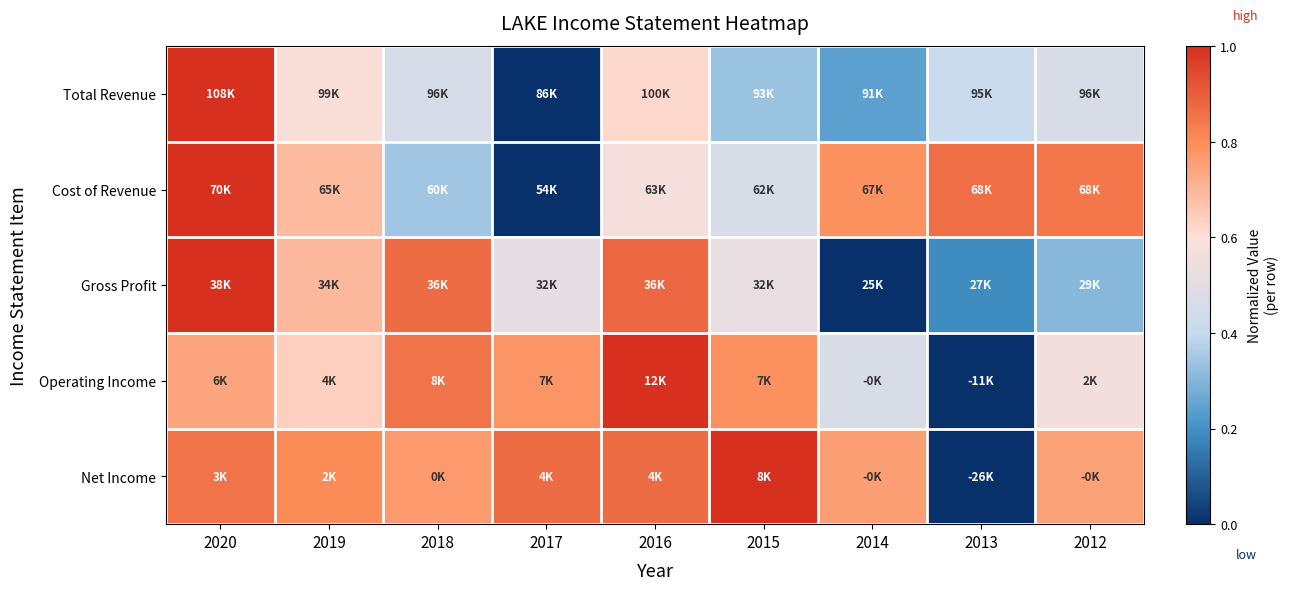

Reading right to left, what are all the values shown in this chart?

Total Revenue: 2012=0.5	2013=0.4	2014=0.2	2015=0.3	2016=0.6	2017=0.0	2018=0.5	2019=0.6	2020=1.0
Cost of Revenue: 2012=0.8	2013=0.9	2014=0.8	2015=0.5	2016=0.6	2017=0.0	2018=0.3	2019=0.7	2020=1.0
Gross Profit: 2012=0.3	2013=0.2	2014=0.0	2015=0.5	2016=0.9	2017=0.5	2018=0.9	2019=0.7	2020=1.0
Operating Income: 2012=0.6	2013=0.0	2014=0.5	2015=0.8	2016=1.0	2017=0.8	2018=0.9	2019=0.6	2020=0.7
Net Income: 2012=0.7	2013=0.0	2014=0.8	2015=1.0	2016=0.9	2017=0.9	2018=0.8	2019=0.8	2020=0.9